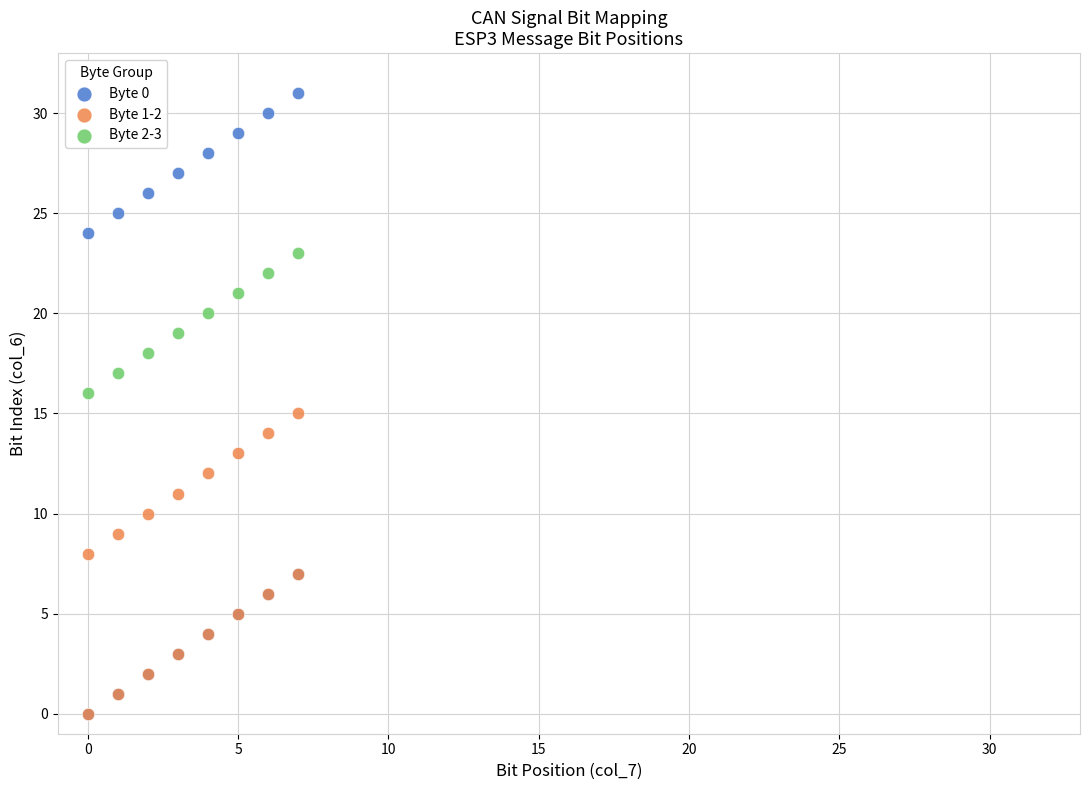

What are all the series names shown in the legend?

Byte 0, Byte 1-2, Byte 2-3